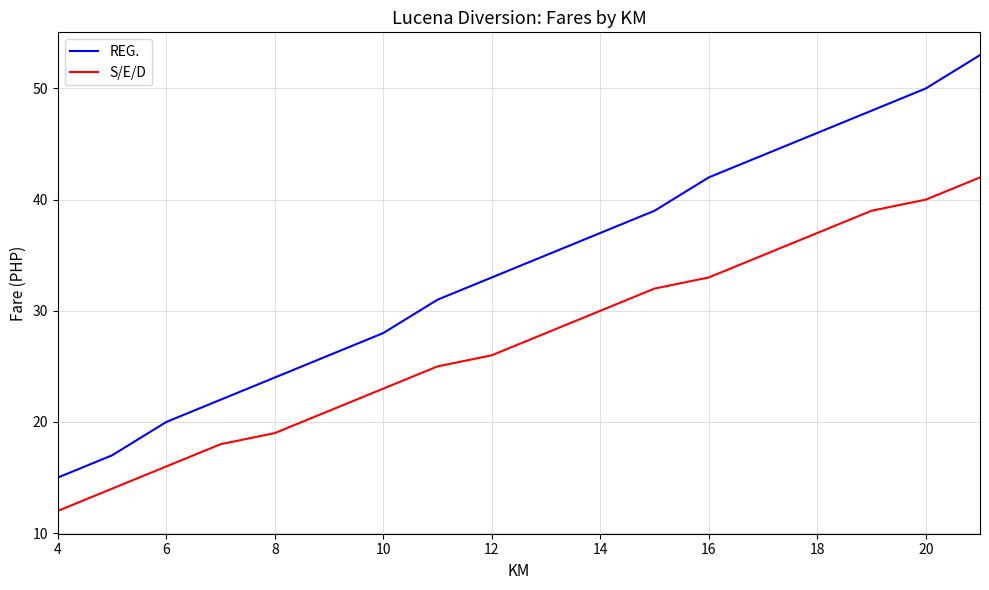

What is the sum of all REG. values?

610